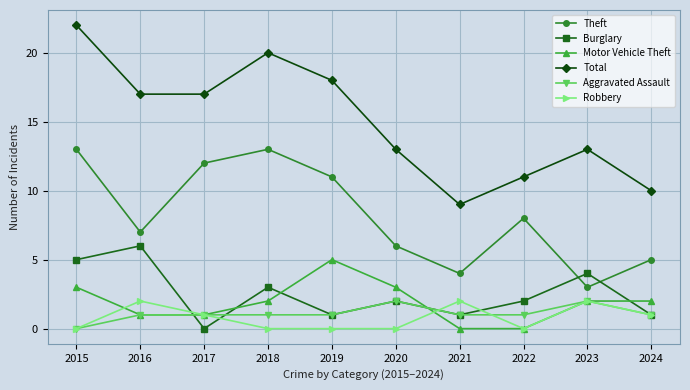

Which category has the highest value in the Total series?

2015